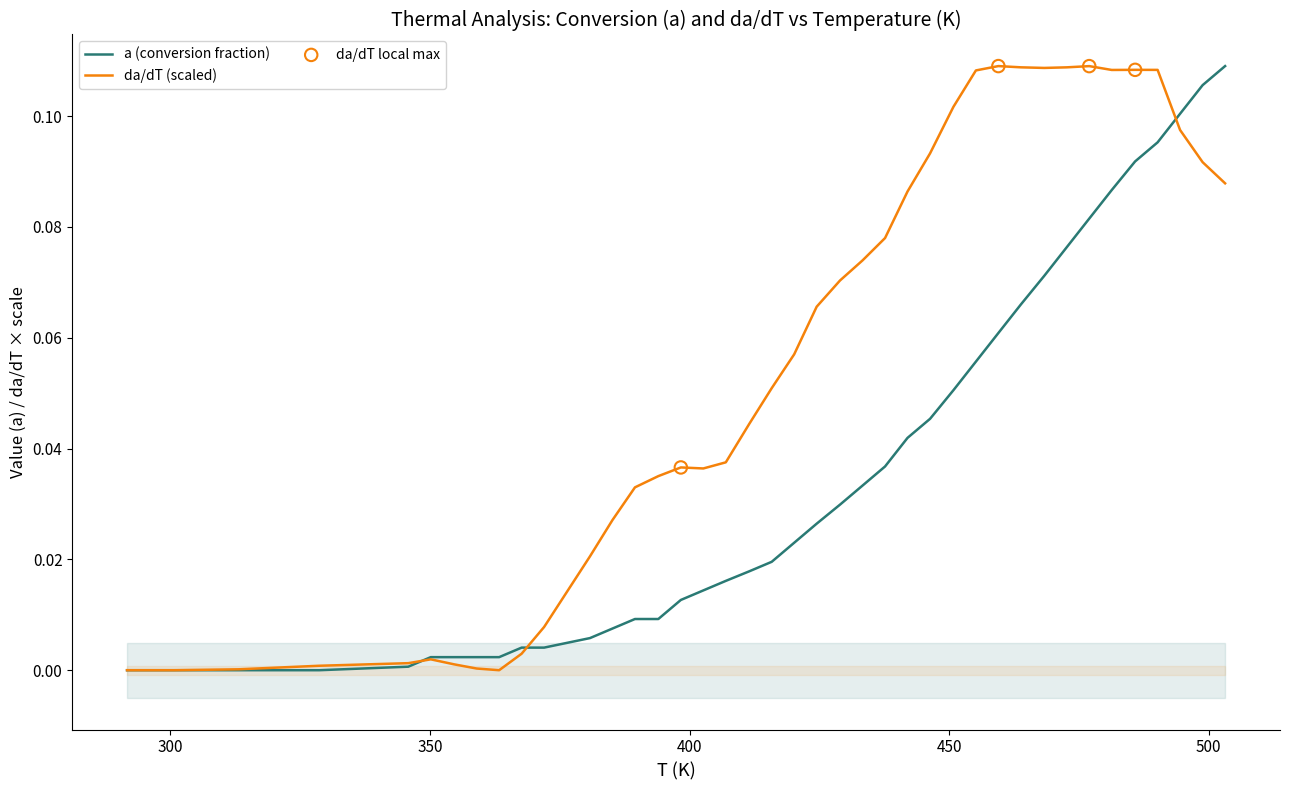

Is the value of a at 30 greater than the value of da/dT at 21?

Yes